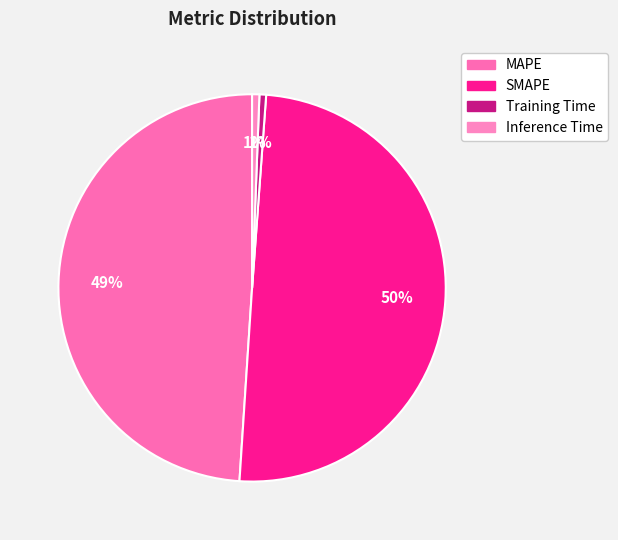

Is it true that SMAPE is 50% of the pie?

True